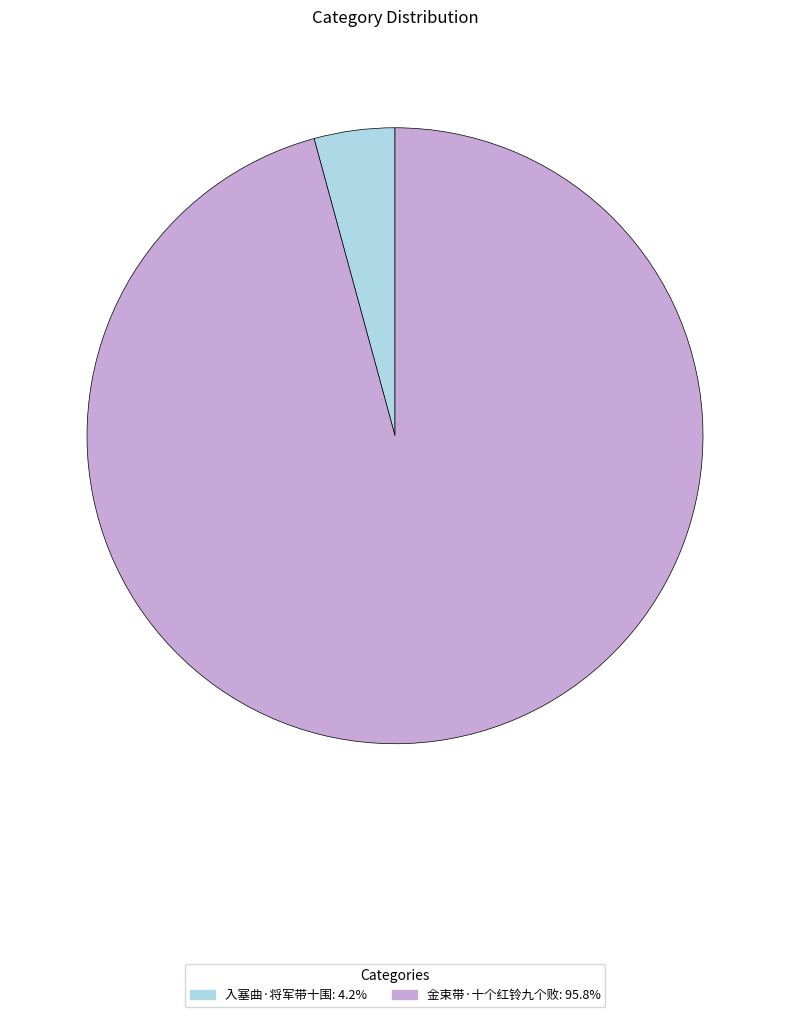

Which slice is the largest?

金束带·十个红铃九个败